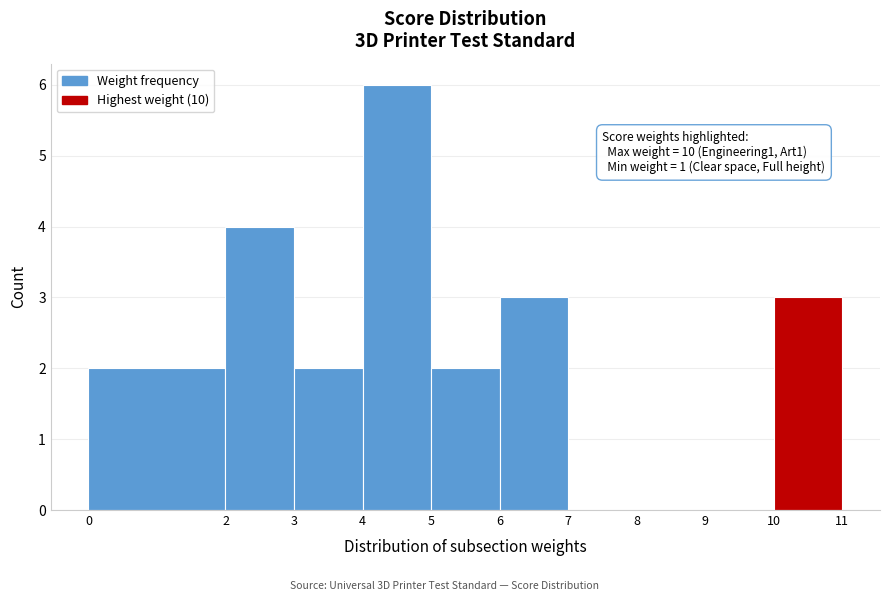

Over which range of the x-axis is the bar tallest?

4 to 5